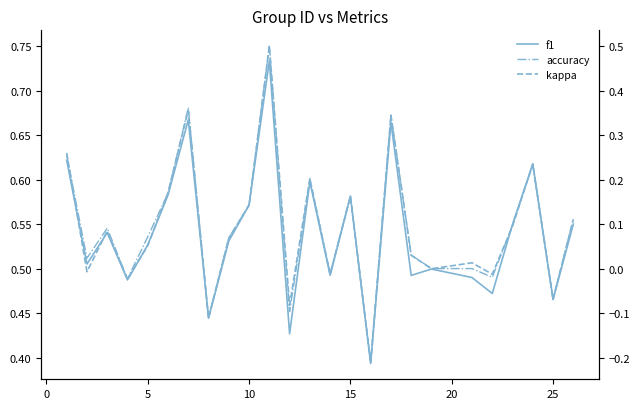

What is the value of the f1 point at the 7th from the left?

0.7